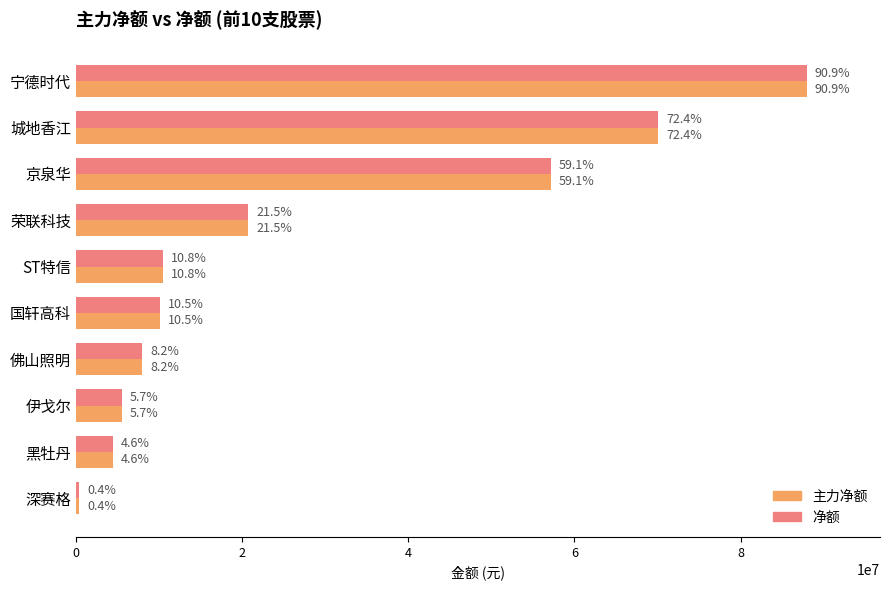

Reading right to left, what are all the values shown in this chart?

主力净额: 395820	4487905	5538217	7942856	10132812	10480913	20765369	57190121	70059974	87988679
净额: 395820	4487905	5538217	7942856	10132812	10480913	20765369	57190121	70059974	87988679